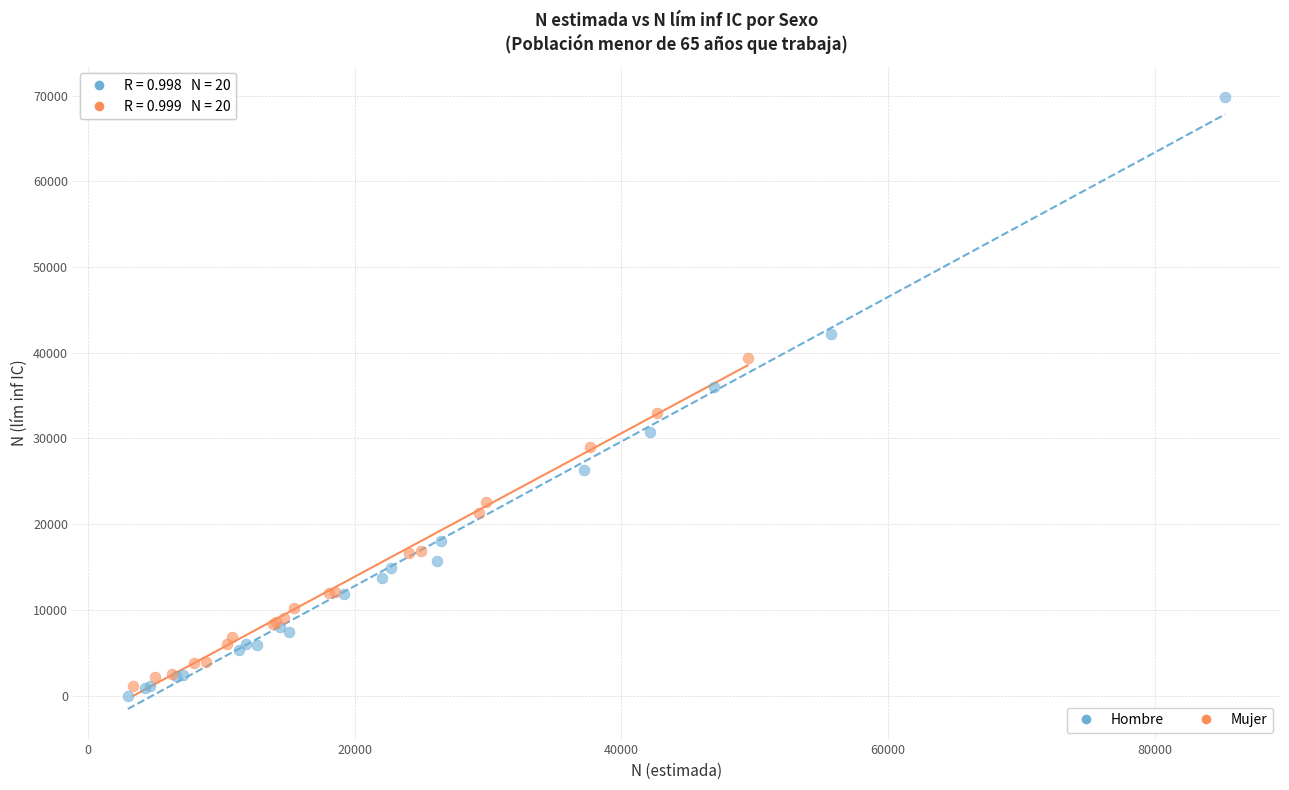

Which series reaches the maximum Y coordinate?

Hombre